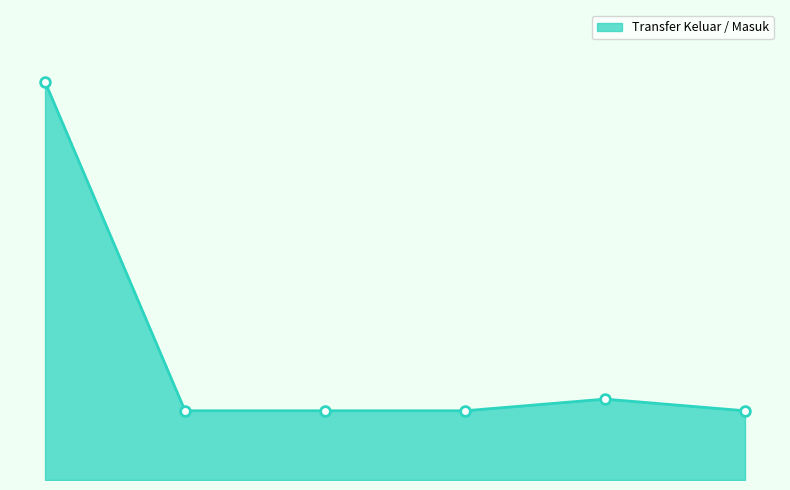

List the labels in order of value, largest first.

220, 231, 228, 229, 230, 232